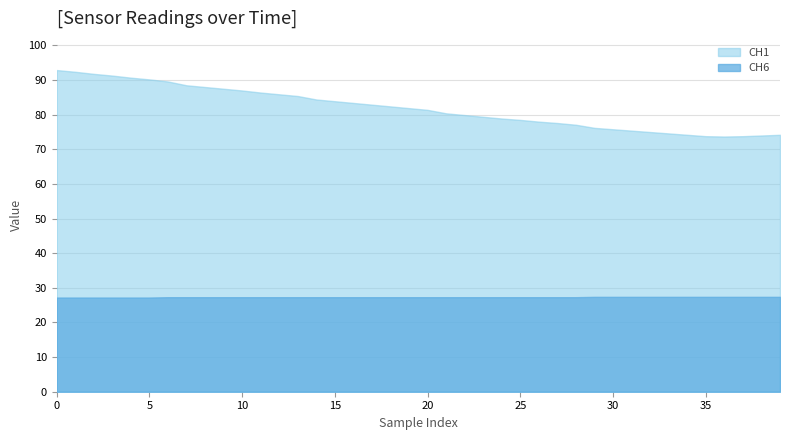

True or false: CH1 has a value of 160.0 at 3.

False